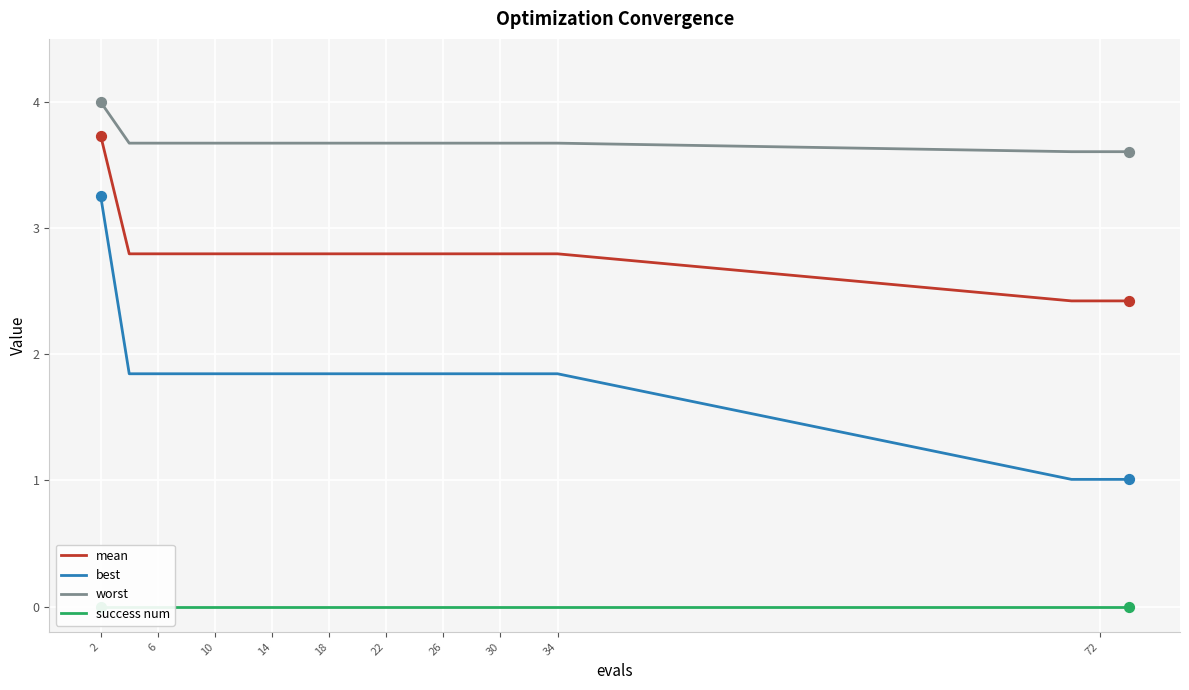

Which series has the largest total across all categories?

worst